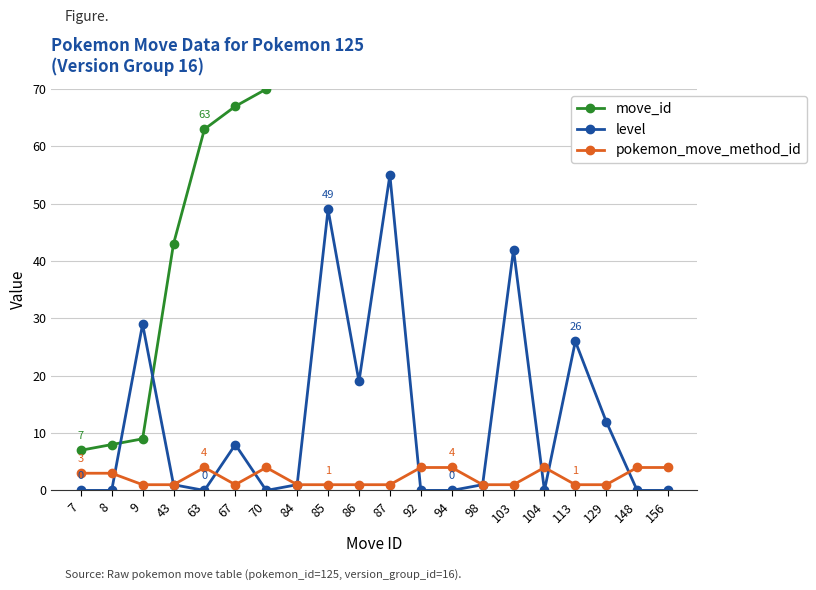

True or false: move_id and pokemon_move_method_id cross at least once.

False